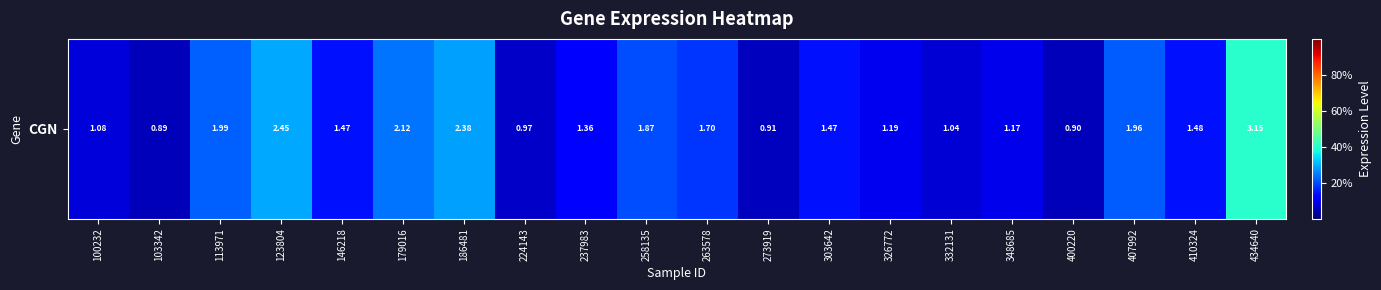

Which category has the lowest value across all series?

103342